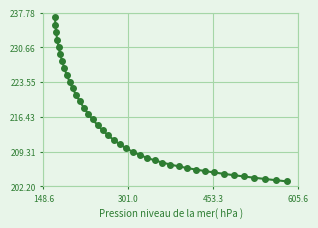

What is the difference between the maximum and minimum values?

33.6